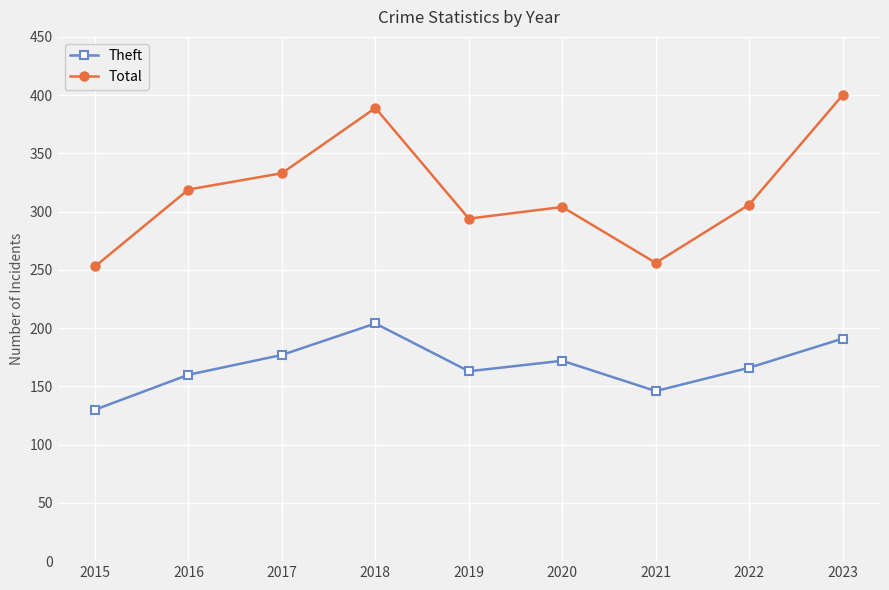

What is the approximate value of Theft at 2022, to the nearest 10?

170